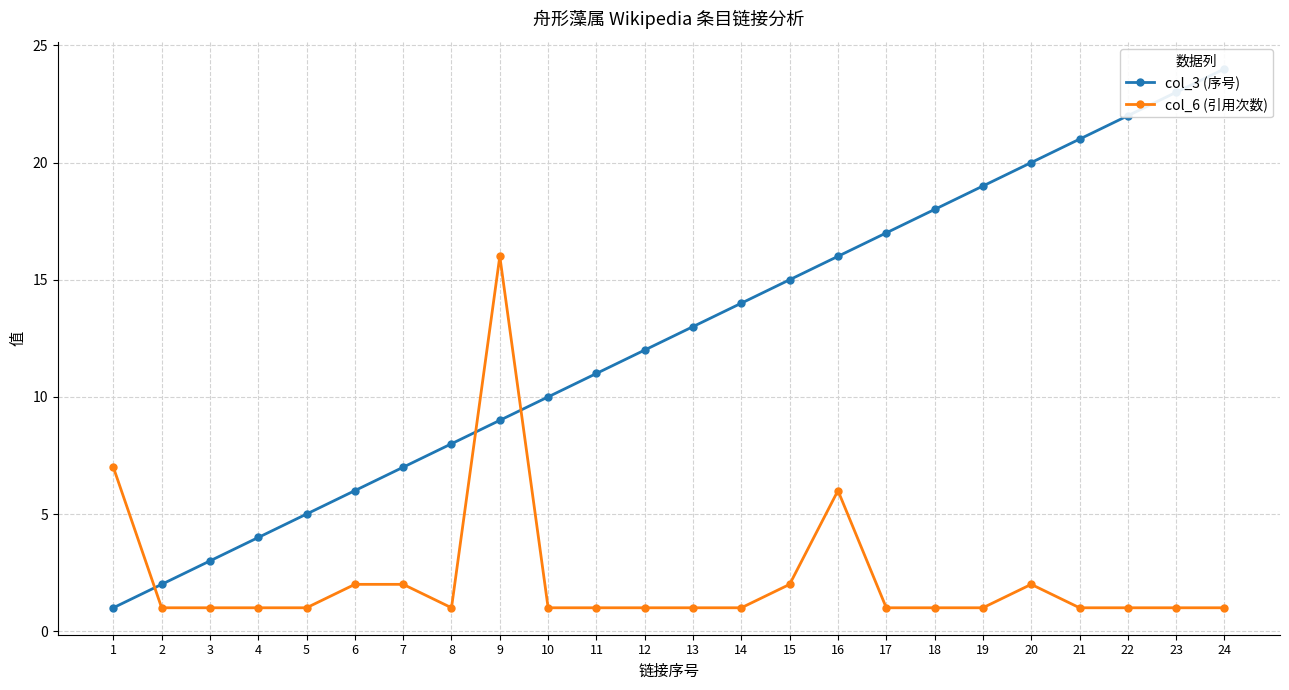

The value of col_3 (序号) at 3 is 3. True or false?

True